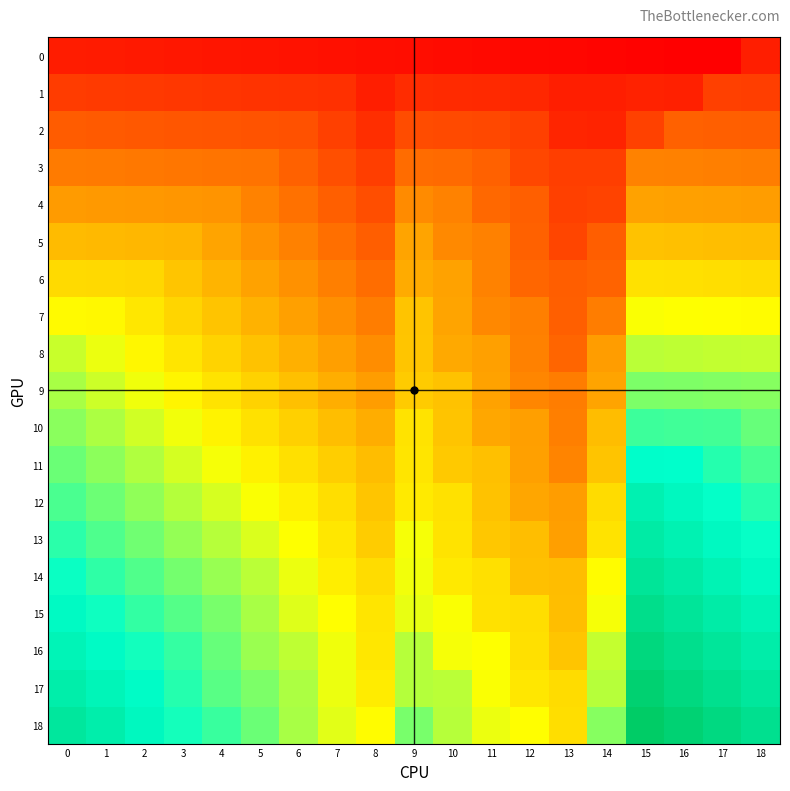

Which has a higher value, 15 or 13?

13